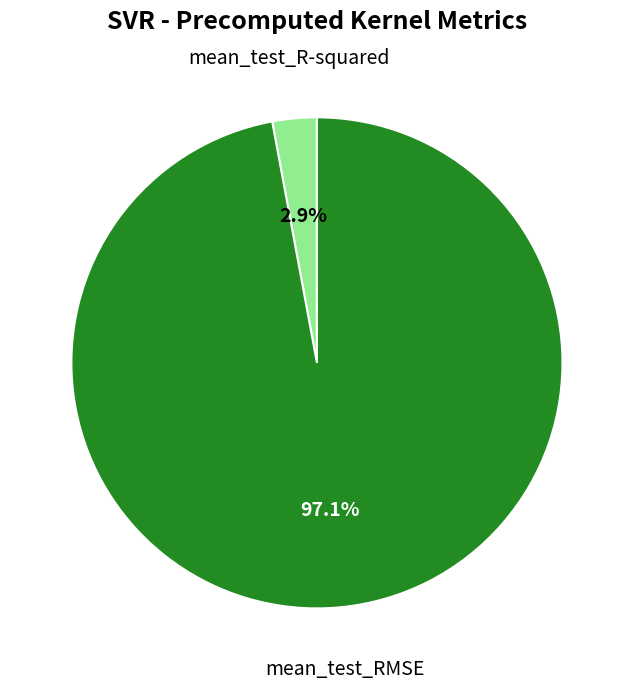

Which slice is the smallest?

mean_test_R-squared